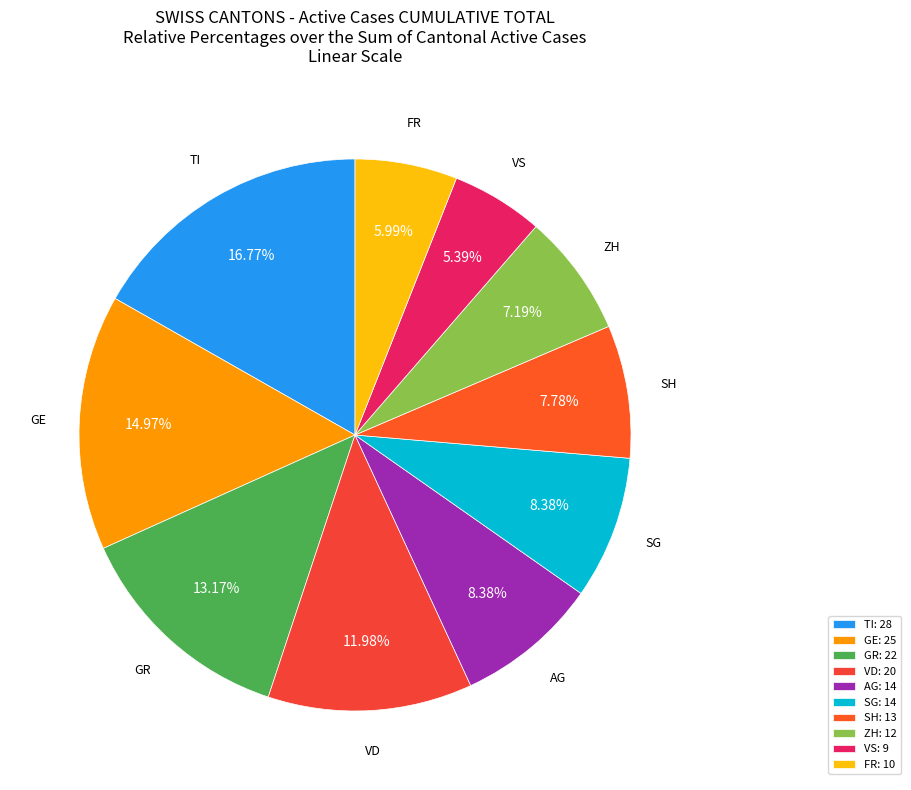

What is the smallest slice in the pie chart?

VS: 9